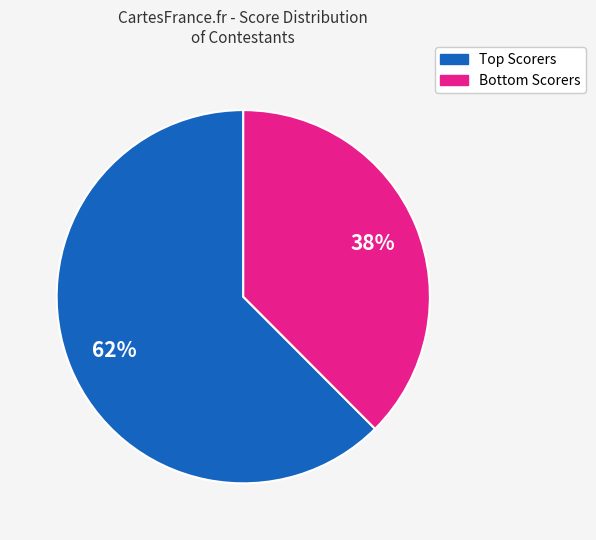

Which category accounts for the majority?

Top Scorers